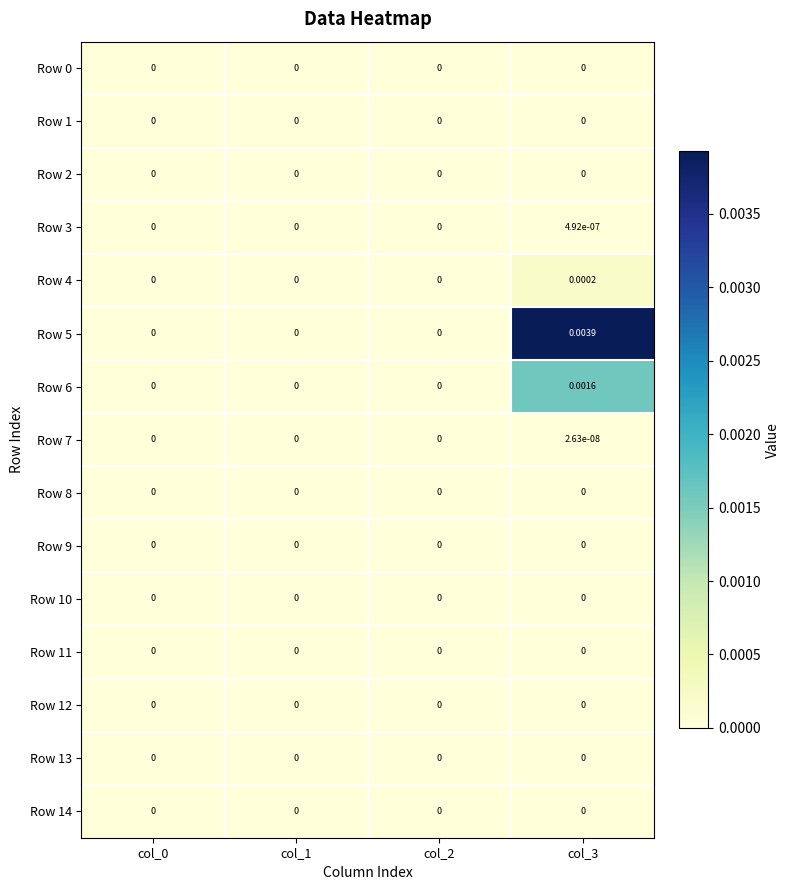

How many categories are shown in the chart?

4